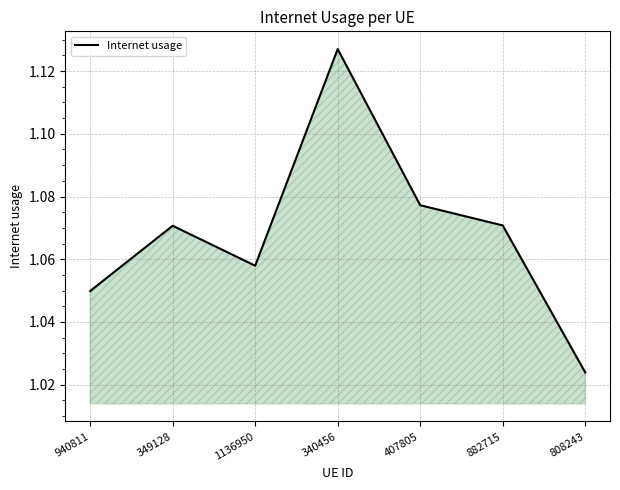

Which category has the highest value across all series?

340456